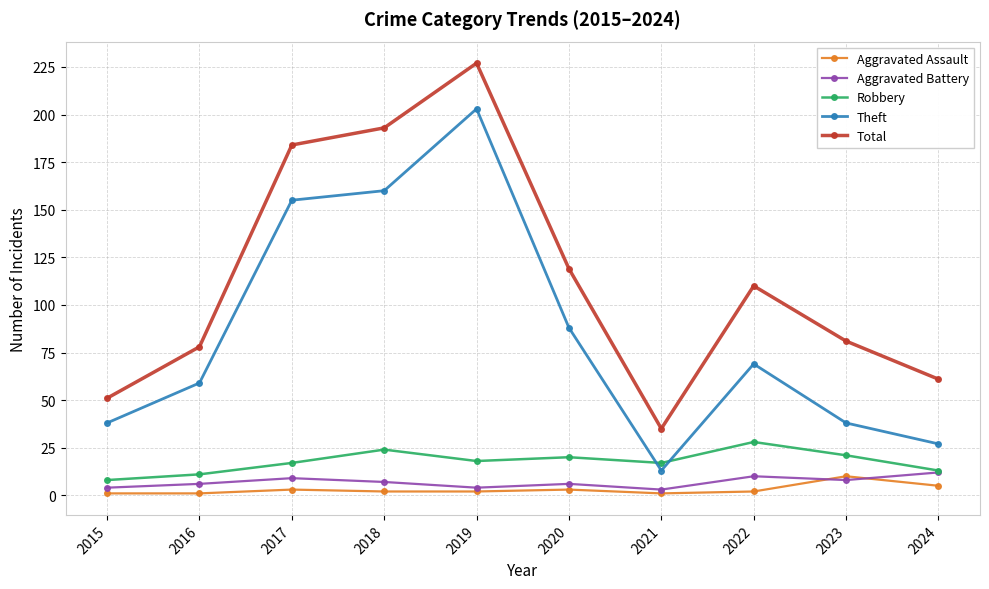

Reading left to right, transcribe all the data shown in this chart.

Aggravated Assault: 1	1	3	2	2	3	1	2	10	5
Aggravated Battery: 4	6	9	7	4	6	3	10	8	12
Robbery: 8	11	17	24	18	20	17	28	21	13
Theft: 38	59	155	160	203	88	13	69	38	27
Total: 51	78	184	193	227	119	35	110	81	61